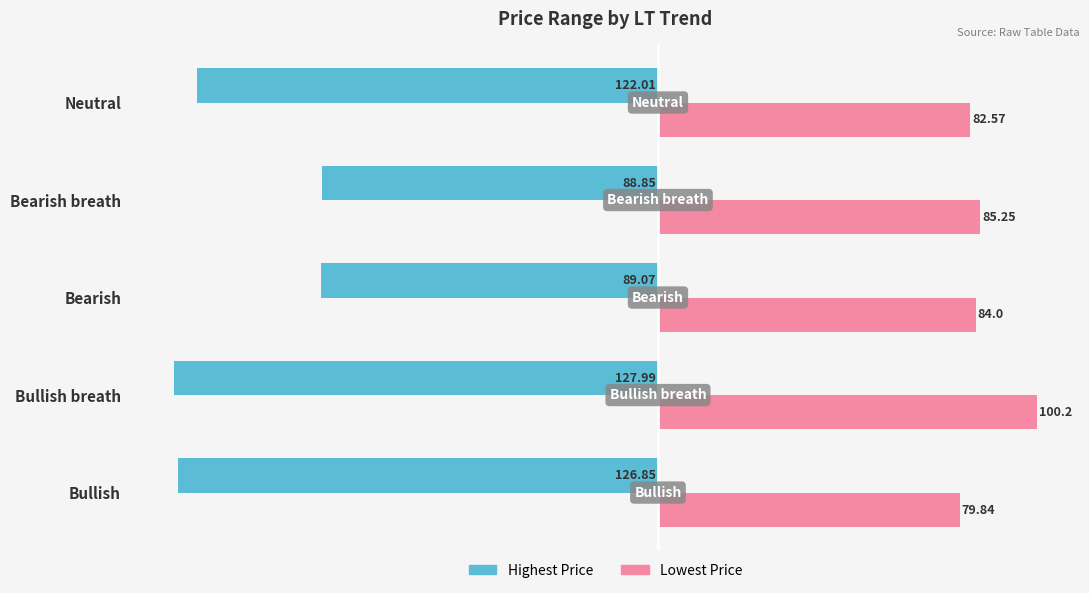

At which label does Lowest Price reach its minimum?

Bullish